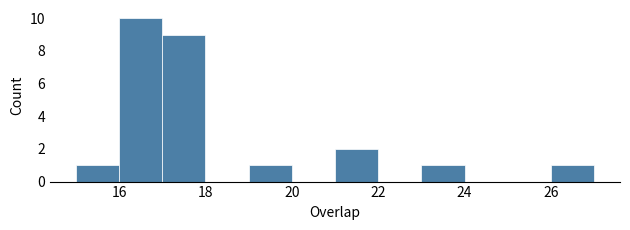

Which range on the x-axis has the tallest bar?

16 to 17